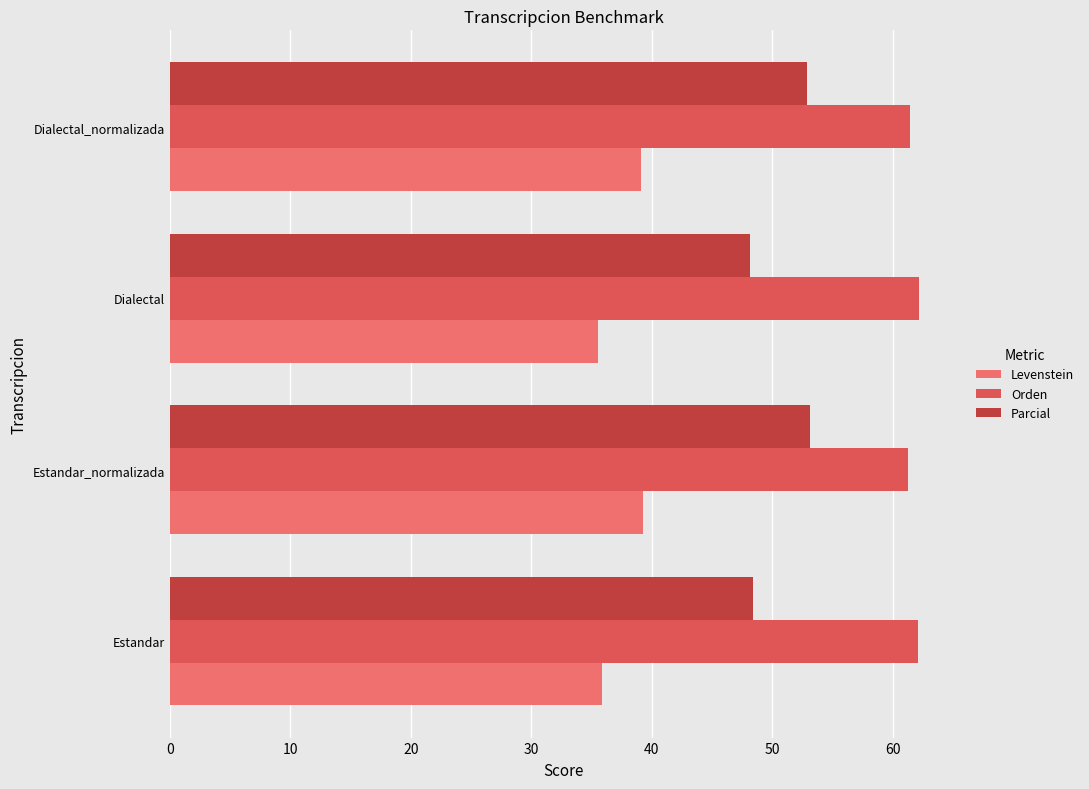

What is the maximum value for Orden?

62.2